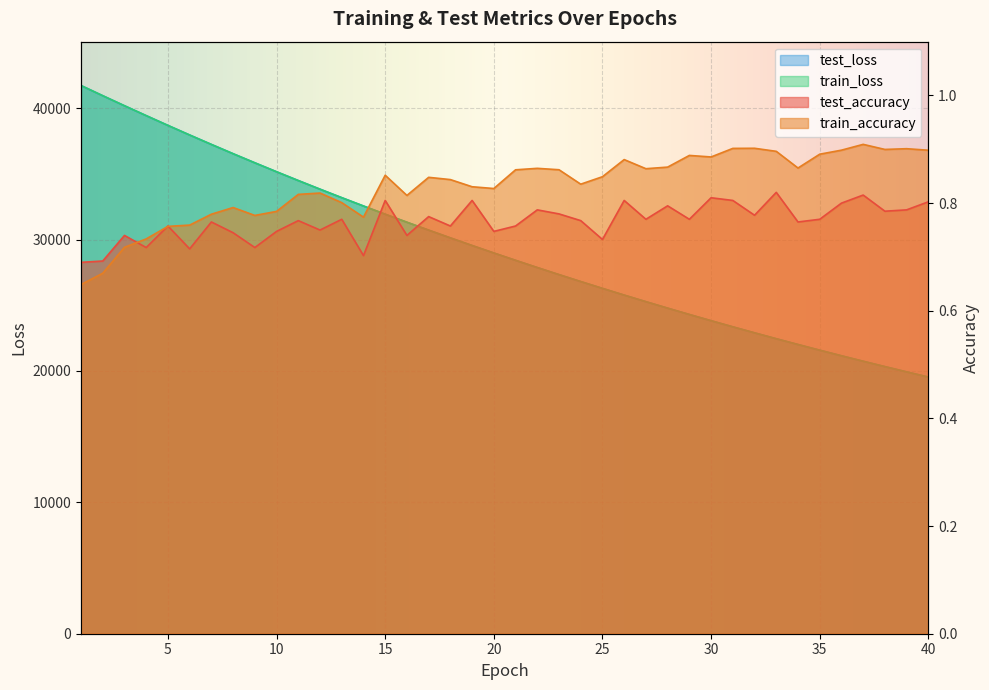

At which label does test_loss first exceed 28976?

1